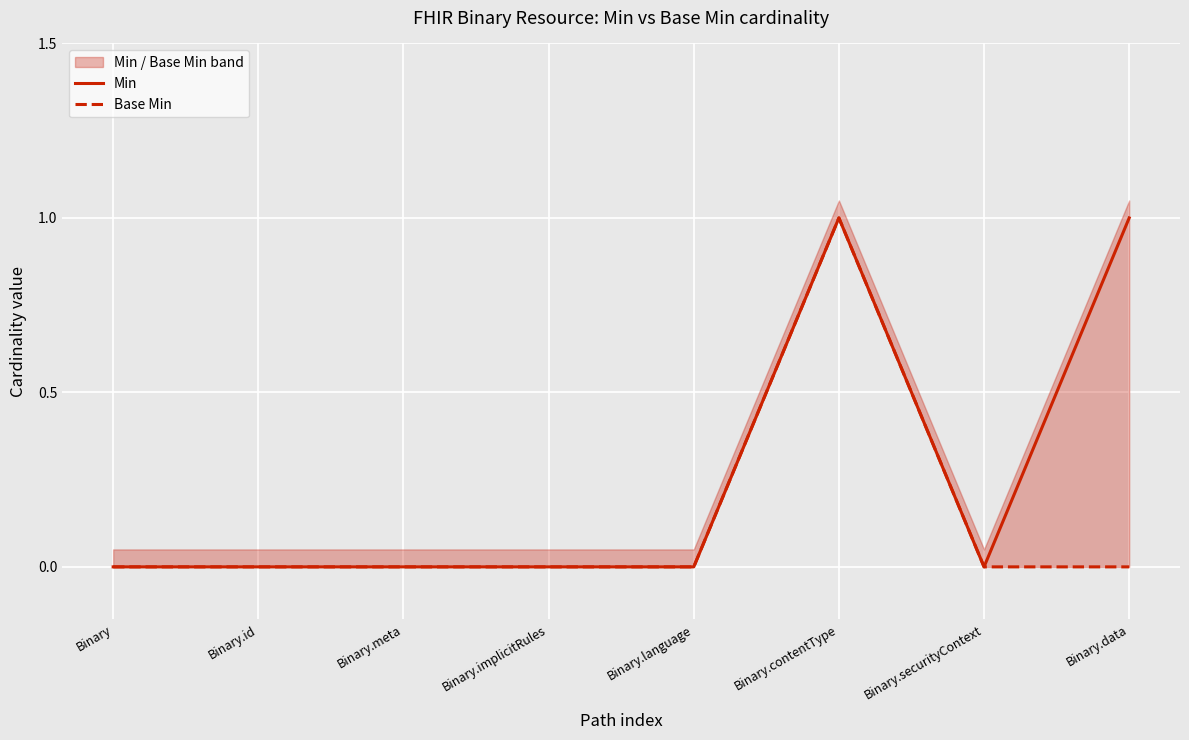

Reading left to right, what are all the values shown in this chart?

Min: 0	0	0	0	0	1	0	1
Base Min: 0	0	0	0	0	1	0	0